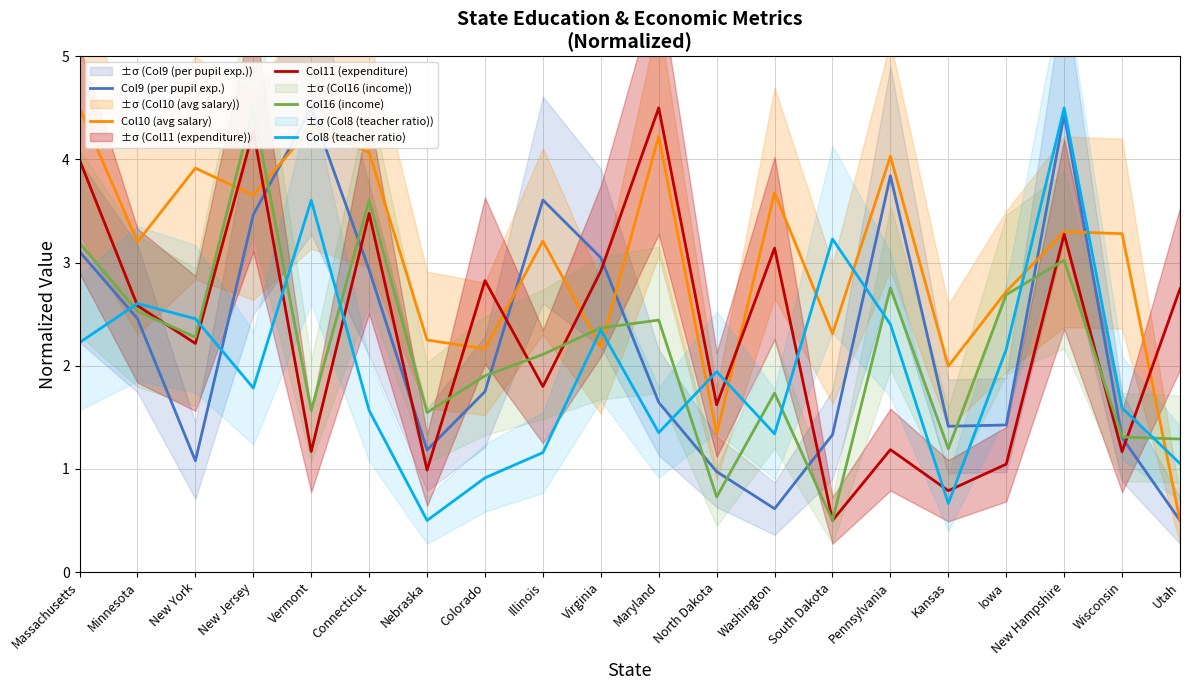

How many times do Col11 (expenditure) and Col16 (income) cross each other?

7